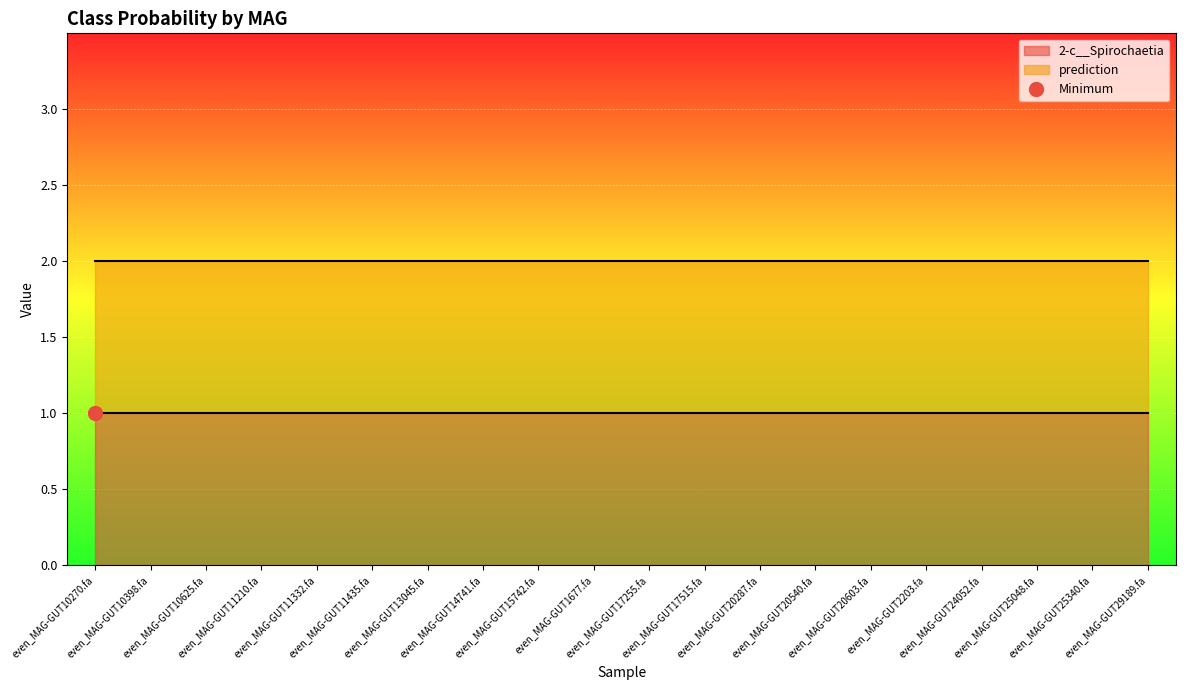

Which series has the largest range (max minus min)?

2-c__Spirochaetia